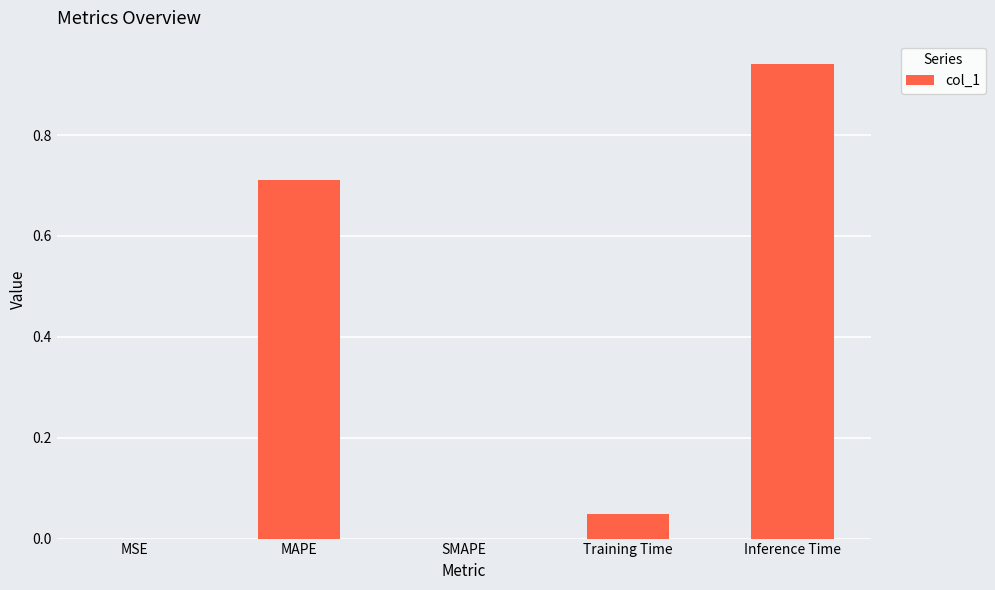

What is the sum of all values?

1.7